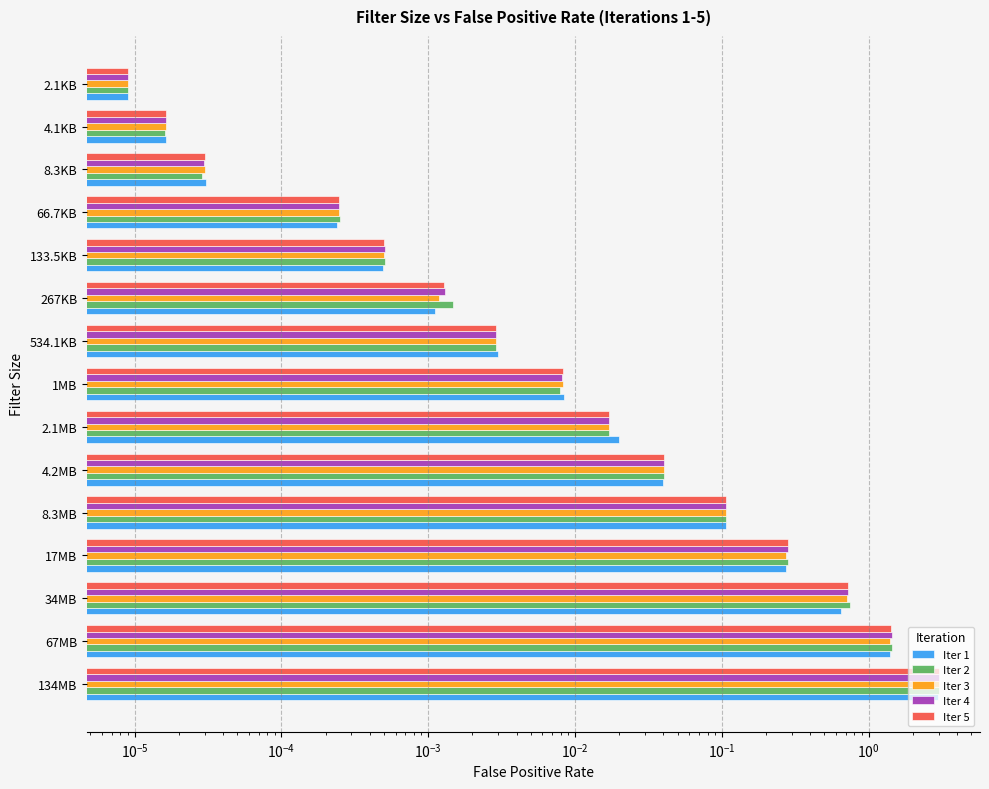

At 2.1MB, list the series in order from largest to smallest.

Iter 1, Iter 3, Iter 5, Iter 4, Iter 2